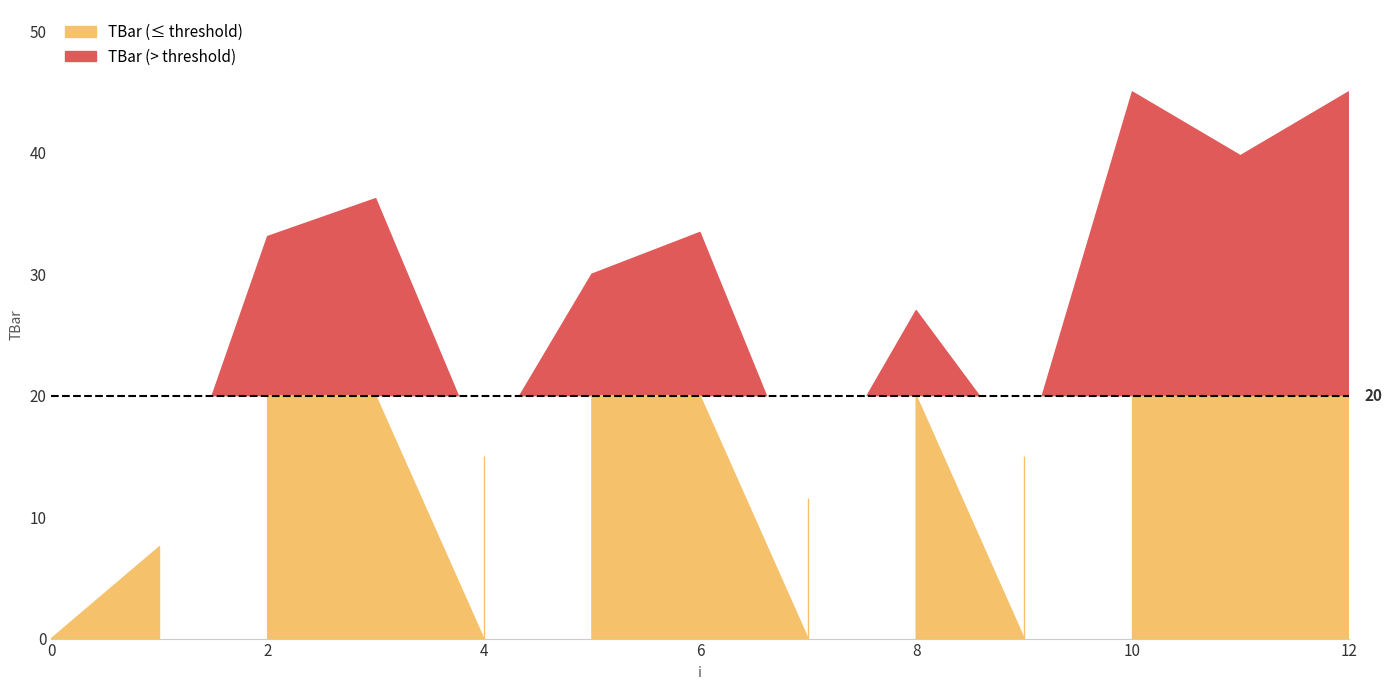

List the labels in order of value, largest first.

10, 12, 11, 3, 6, 2, 5, 8, 4, 9, 7, 1, 0